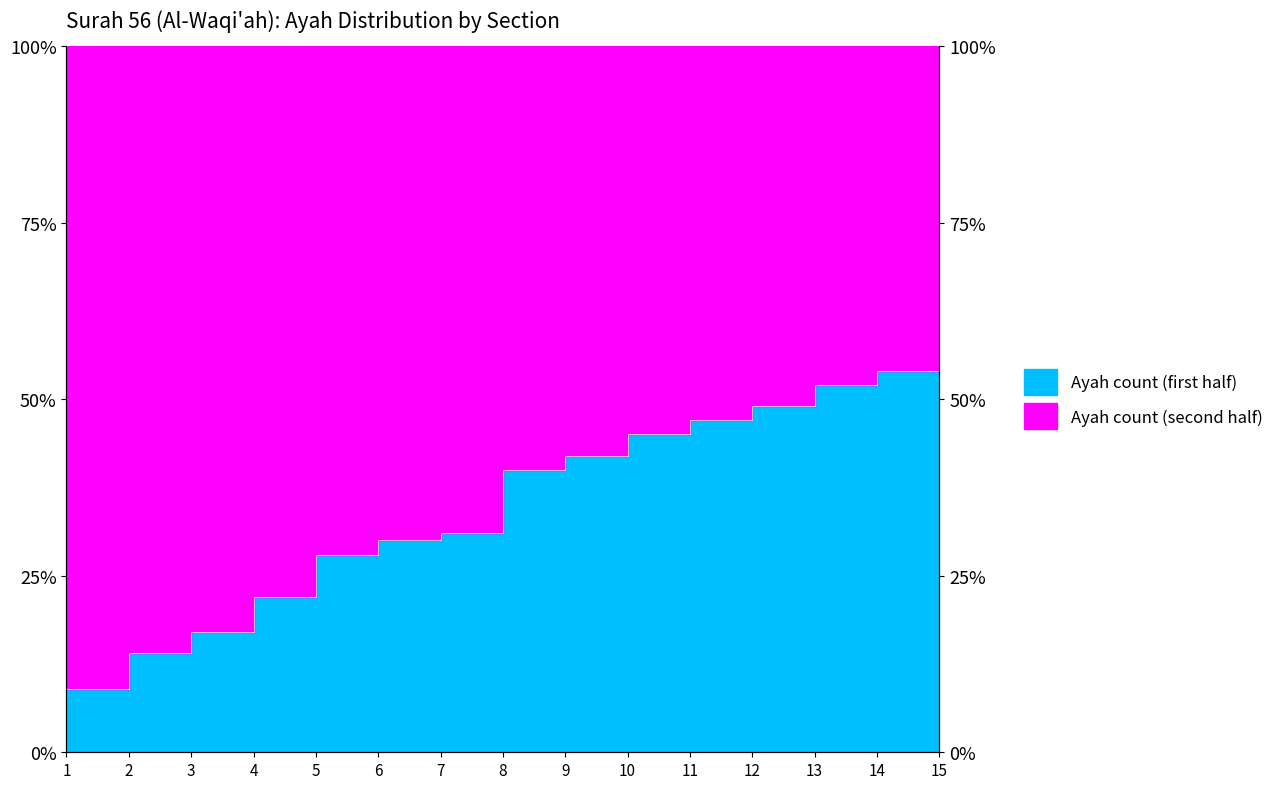

The value at 11 is 47.0. True or false?

True